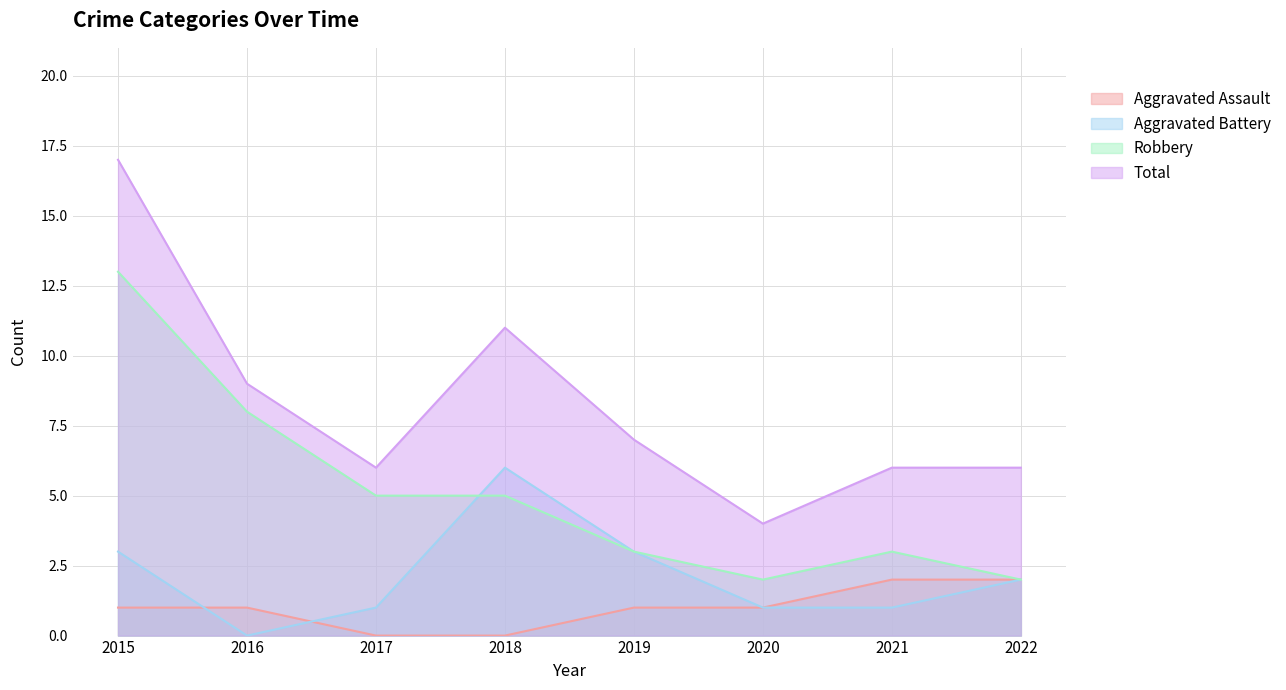

True or false: Total and Aggravated Battery cross at least once.

False